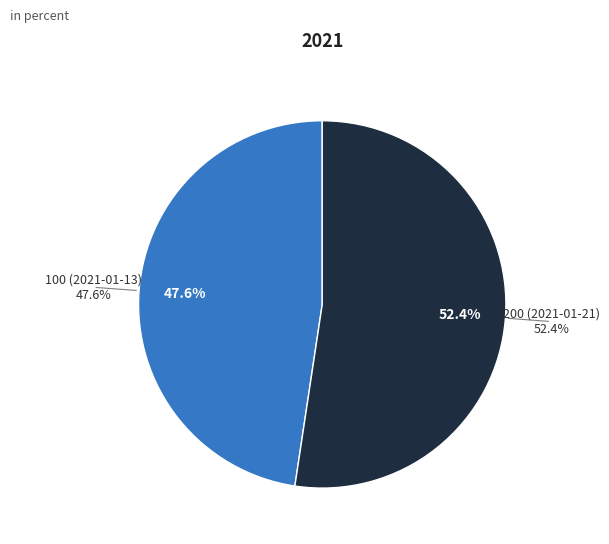

What is the ratio of the value at 200 (2021-01-21) to the value at 100 (2021-01-13)?

1.1